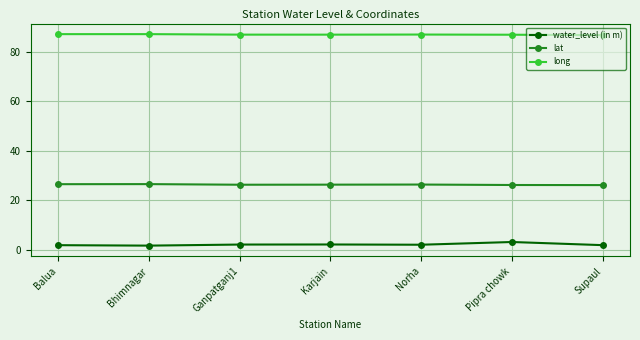

True or false: long and lat intersect in this chart.

False